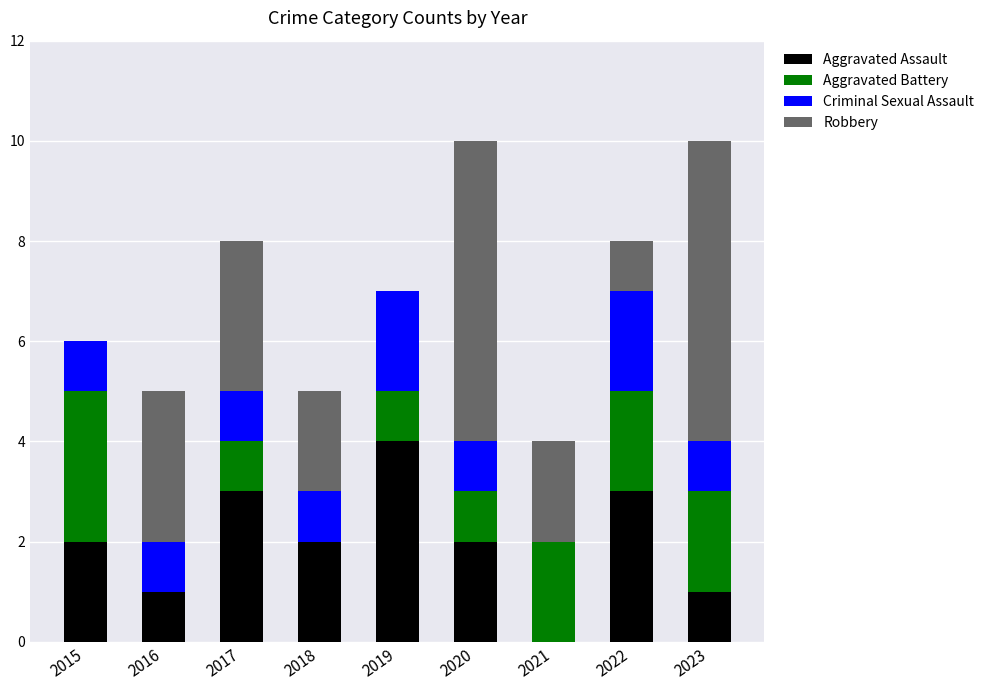

What is the maximum value for Aggravated Assault?

4